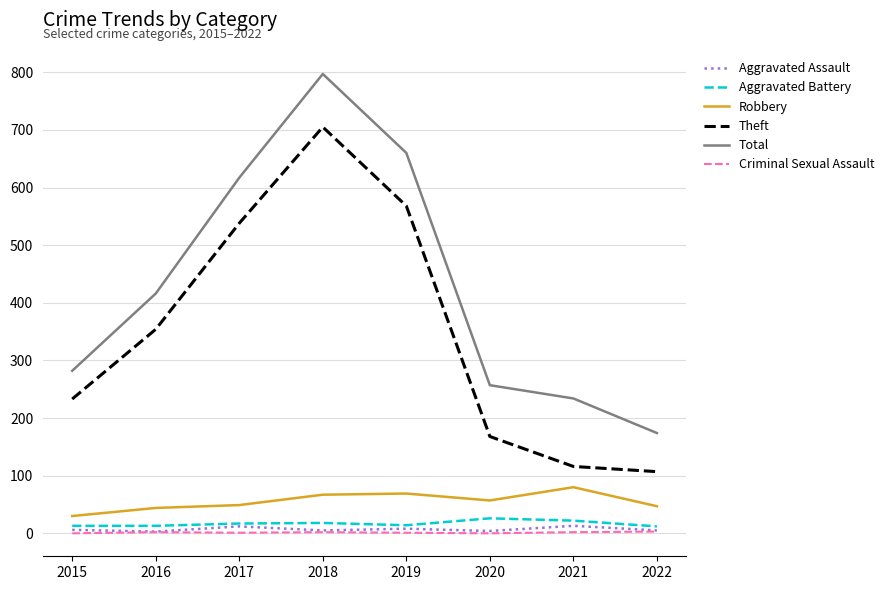

In Theft, how many points are higher than both neighbors (excluding endpoints)?

1